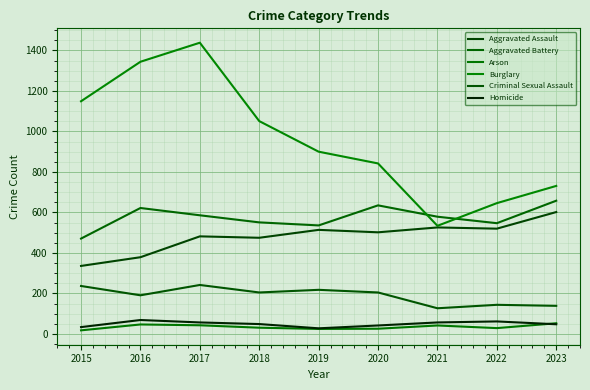

True or false: Burglary and Arson cross at least once.

False